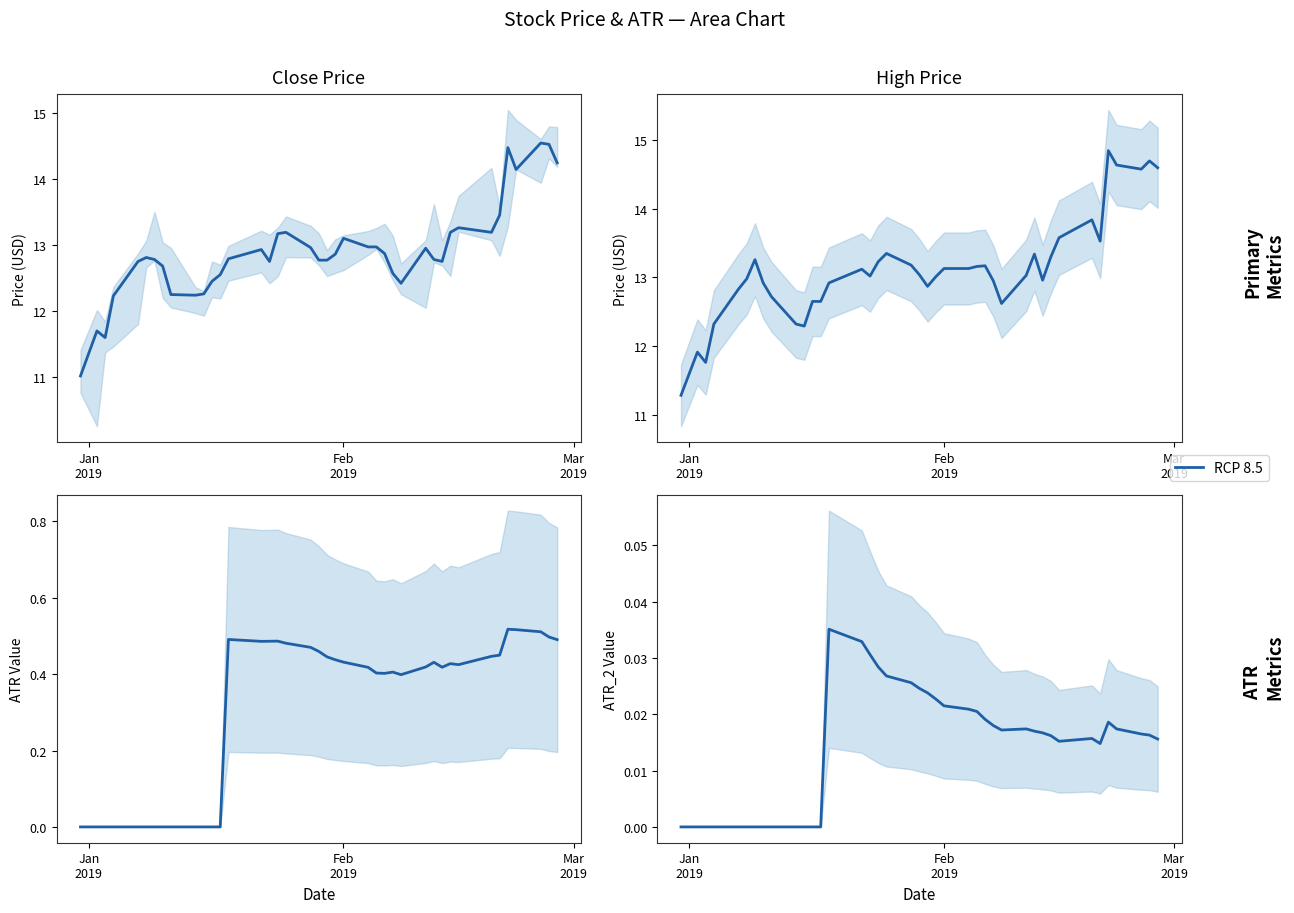

How many points are higher than both their immediate neighbors (excluding endpoints)?

4